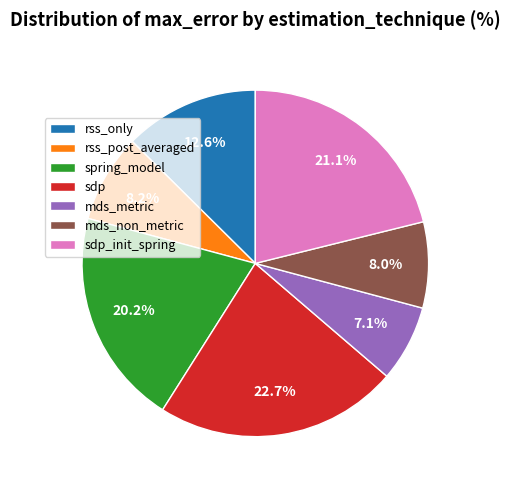

Is it true that mds_non_metric is 8% of the pie?

True